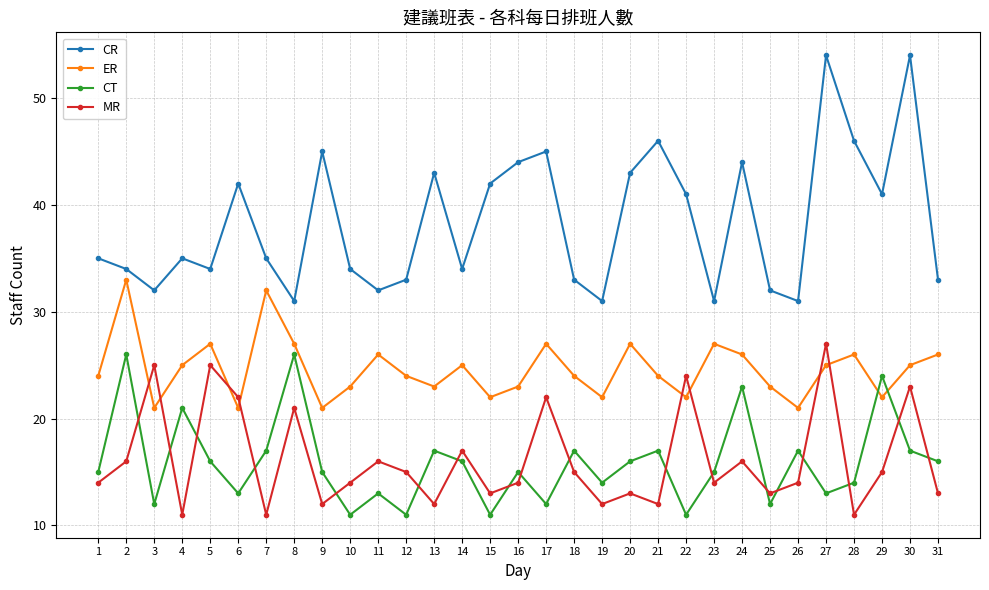

At how many categories does at least one series exceed 17?

31